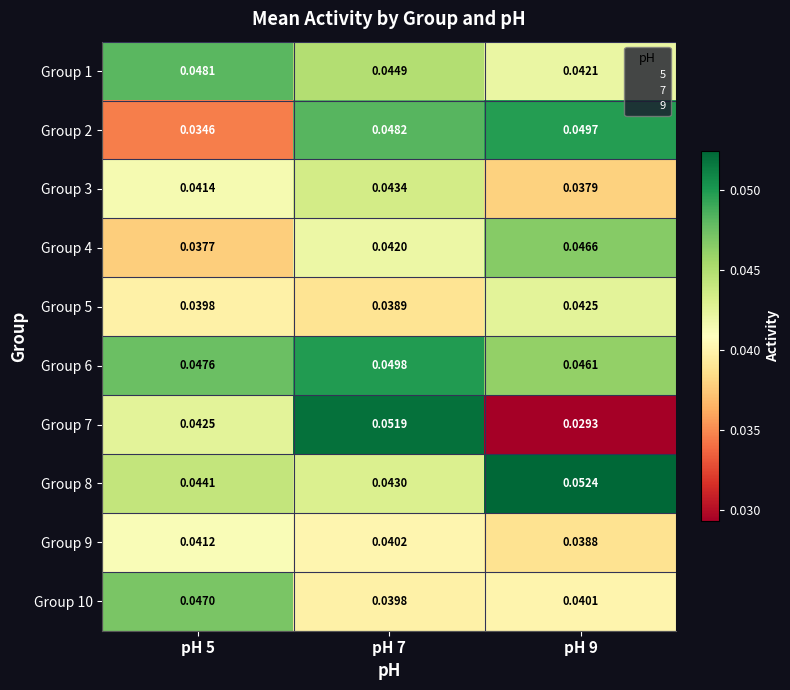

Is the value of Group 8 at pH 9 greater than the value of Group 9 at pH 5?

Yes